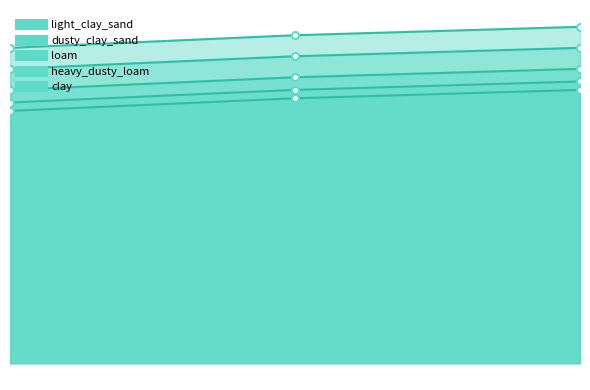

Reading right to left, what are all the values shown in this chart?

light_clay_sand: 0.7	0.6	0.6
dusty_clay_sand: 0.7	0.7	0.6
loam: 0.7	0.7	0.7
heavy_dusty_loam: 0.8	0.7	0.7
clay: 0.8	0.8	0.8